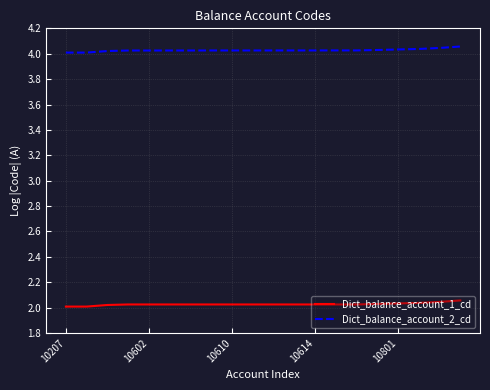

Which series has the largest total across all categories?

Dict_balance_account_2_cd